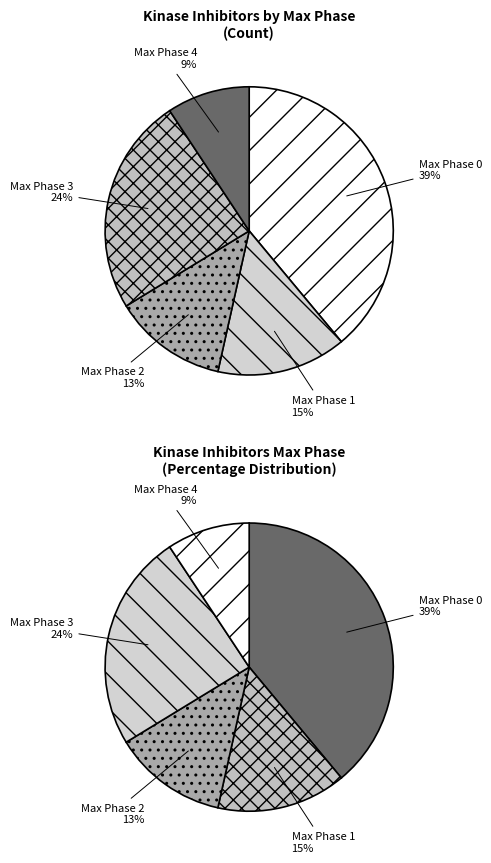

How many slices are in this pie chart?

5